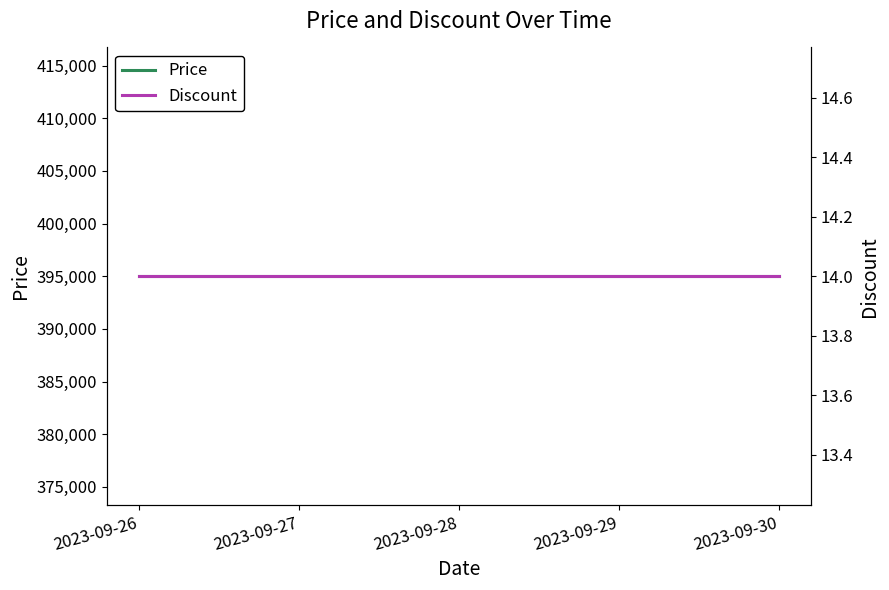

What is the sum of all Price values?

1975000